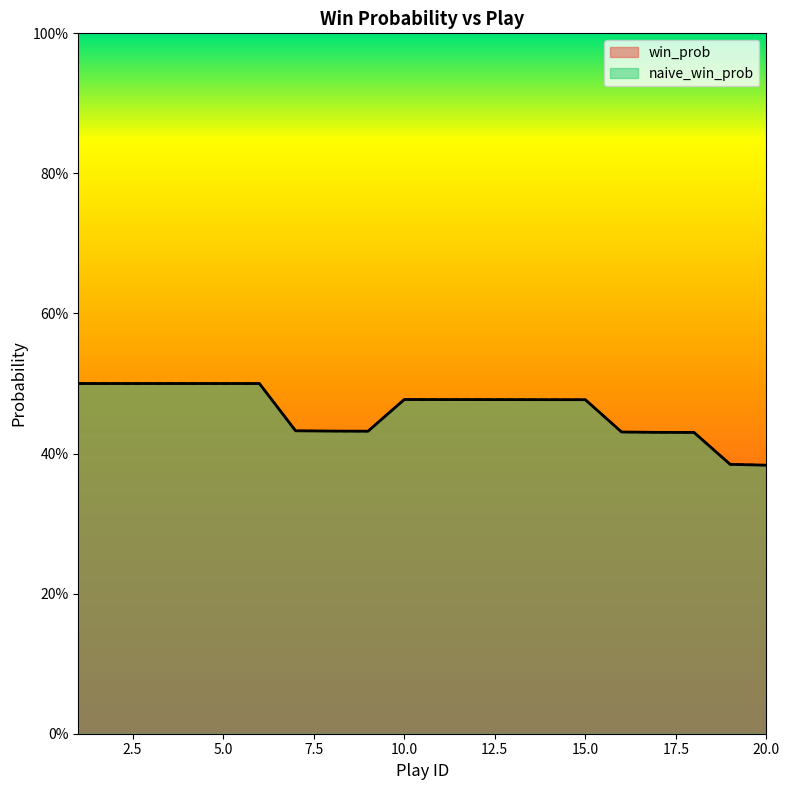

How many lines are shown in the chart?

2